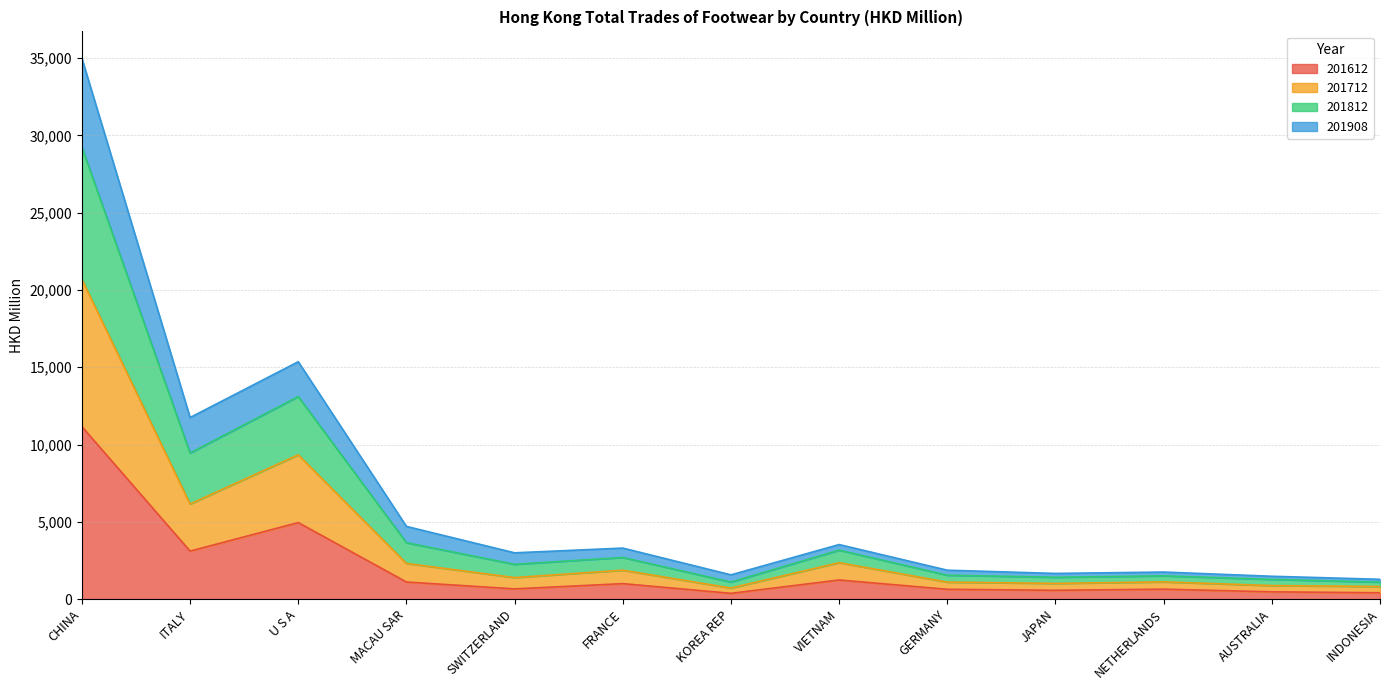

What is the greatest value displayed?

34981.8